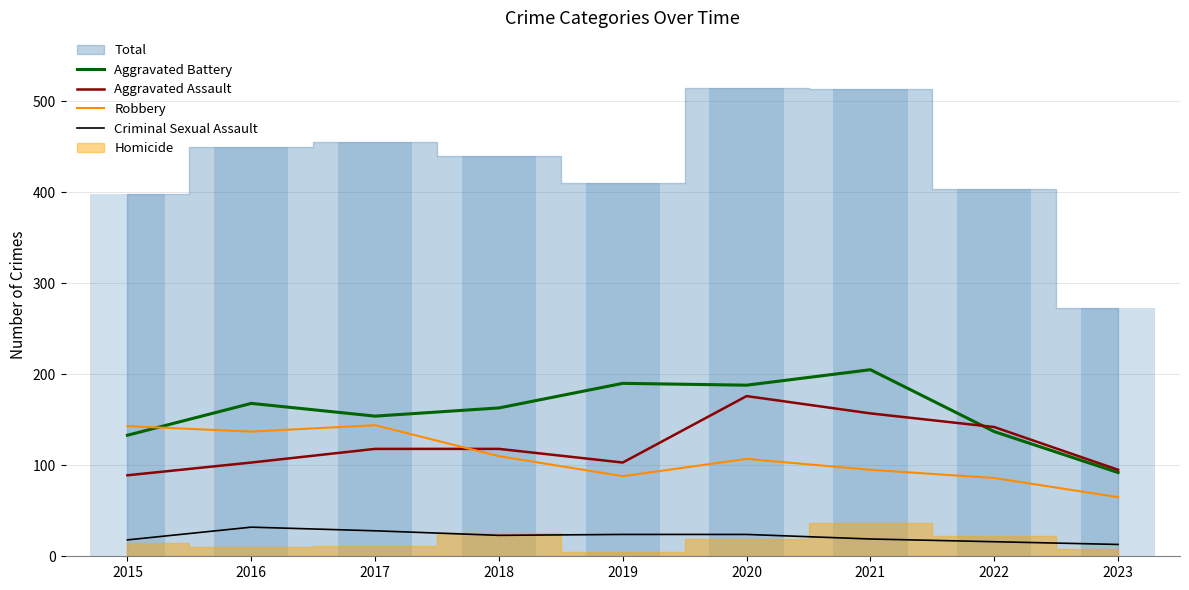

At which category is the sum across all series the highest?

2020